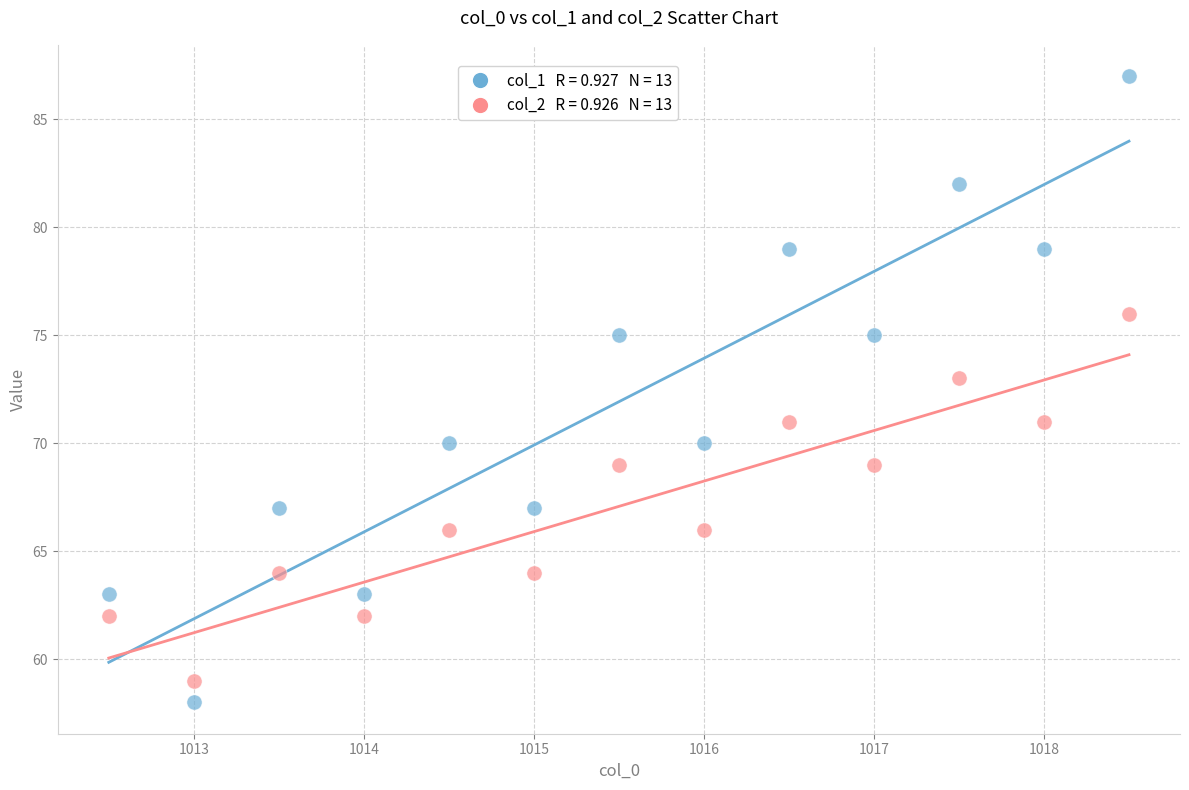

Across all data points, what is the range of Y values (max minus min)?

29